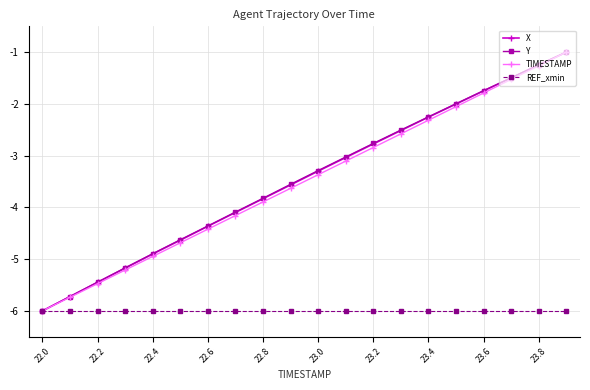

What is the smallest value displayed?

-6.0